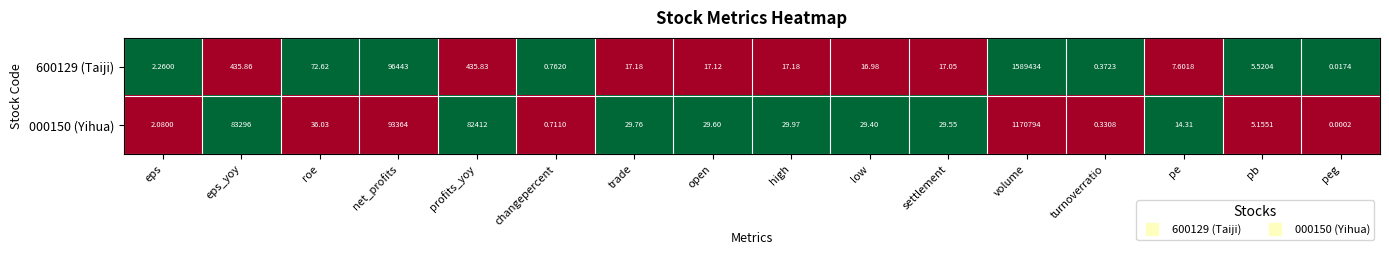

Which series has the widest spread of values?

600129 (Taiji)